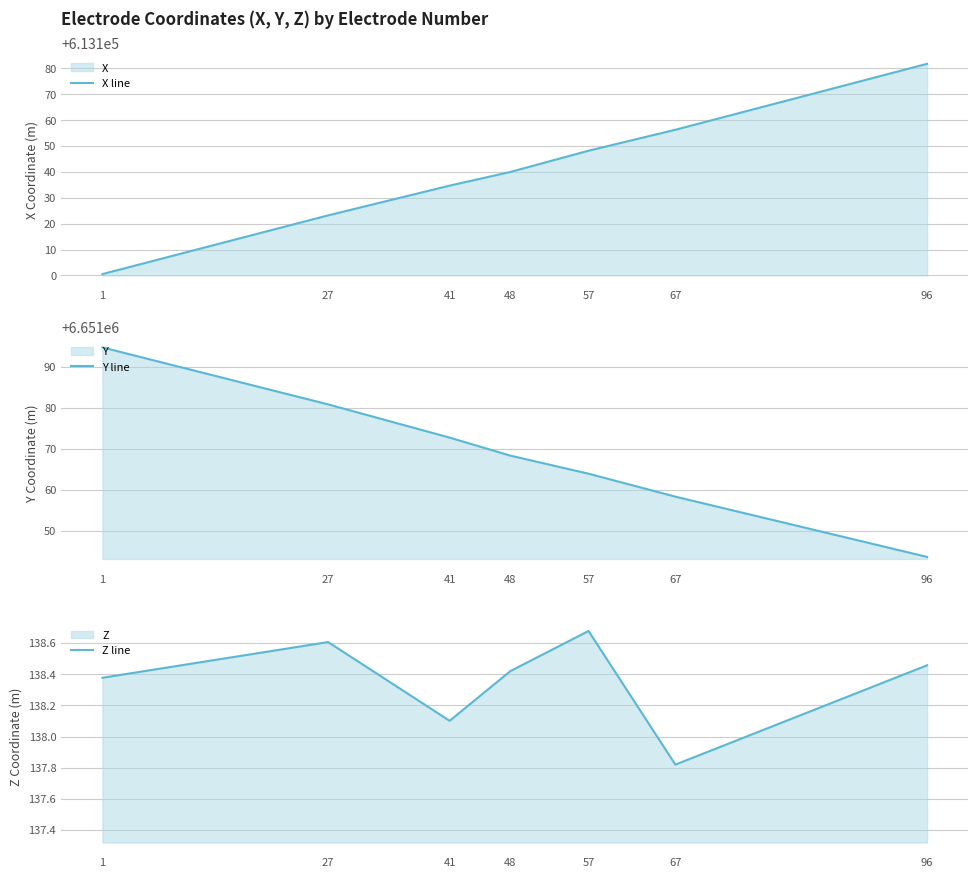

Which series has the largest total across all categories?

Y line